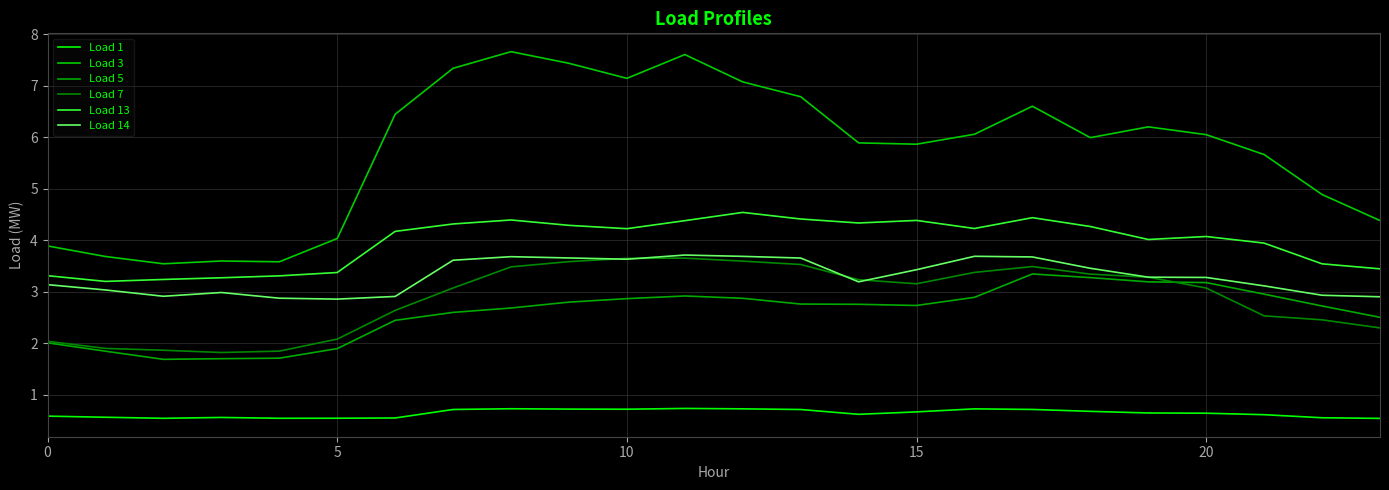

How many lines are shown in the chart?

6